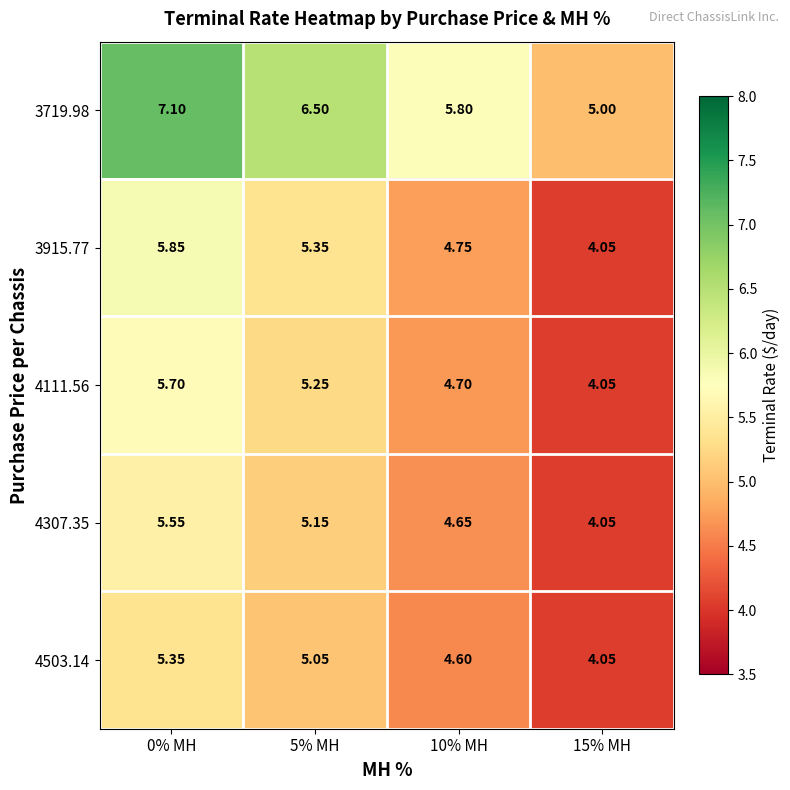

Is the value of 4111.56 at 0% MH greater than the value of 3719.98 at 0% MH?

No